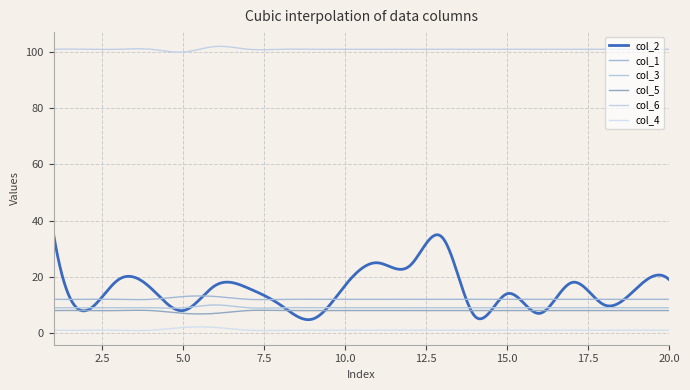

Does the chart display data point markers on the line(s)?

No